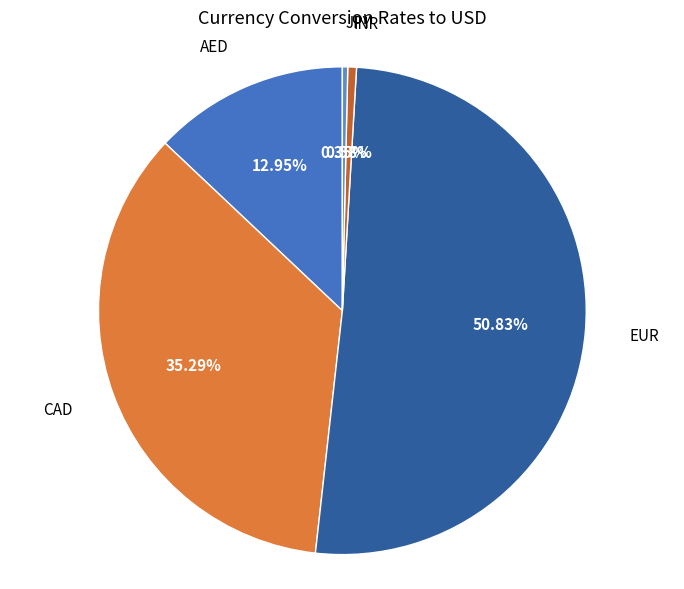

To the nearest percent, what is the combined percentage of EUR and CAD?

86%